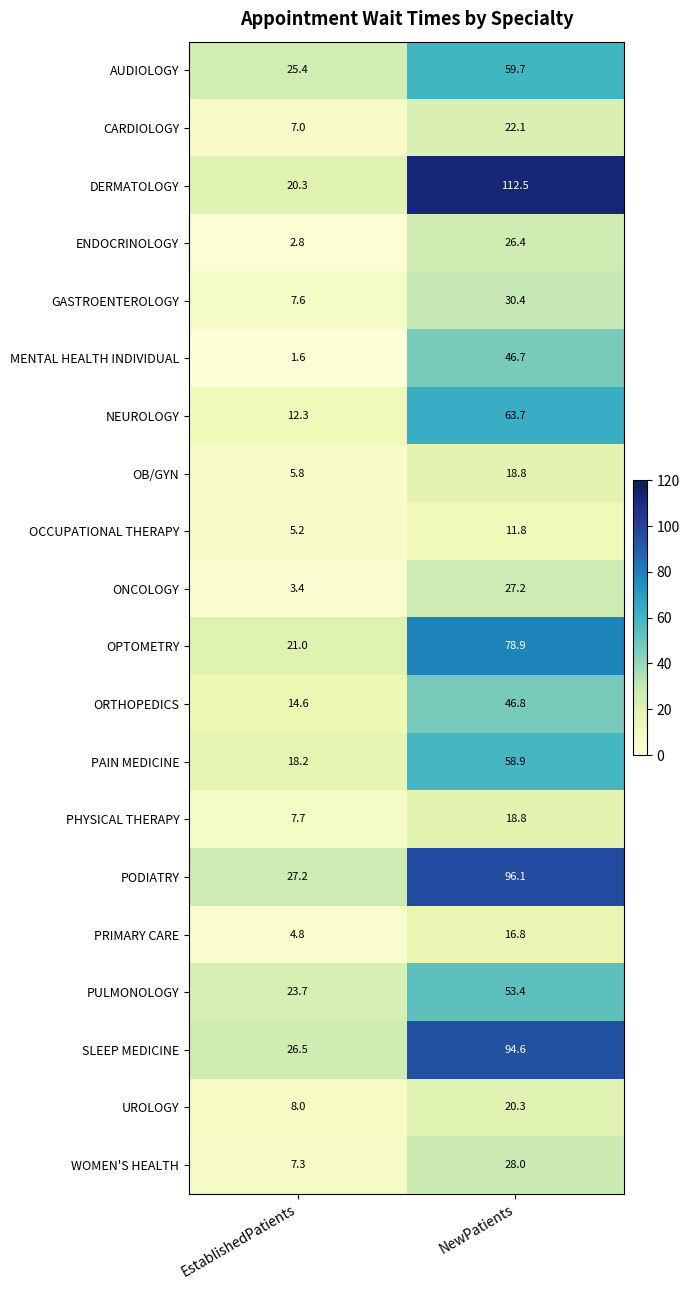

How many data points does each series have?

2